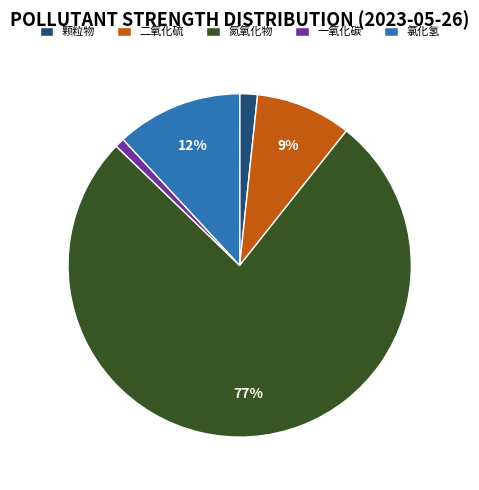

Is there any slice that represents more than half of the pie?

Yes